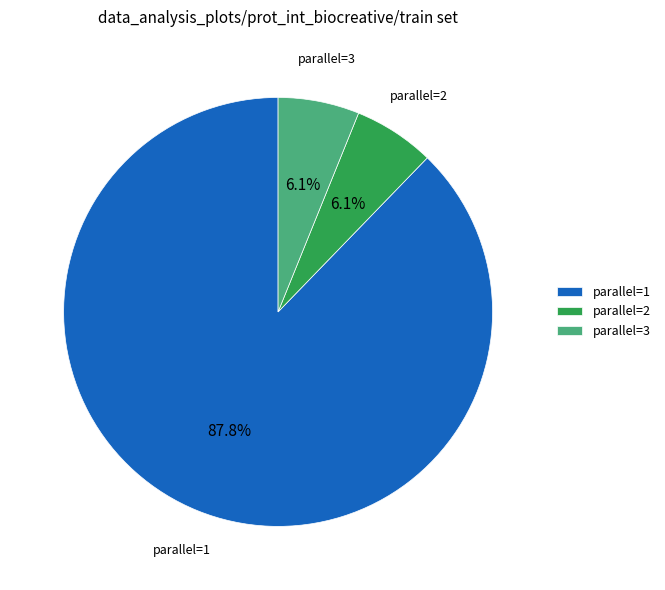

Which slice represents more than half of the pie?

parallel=1